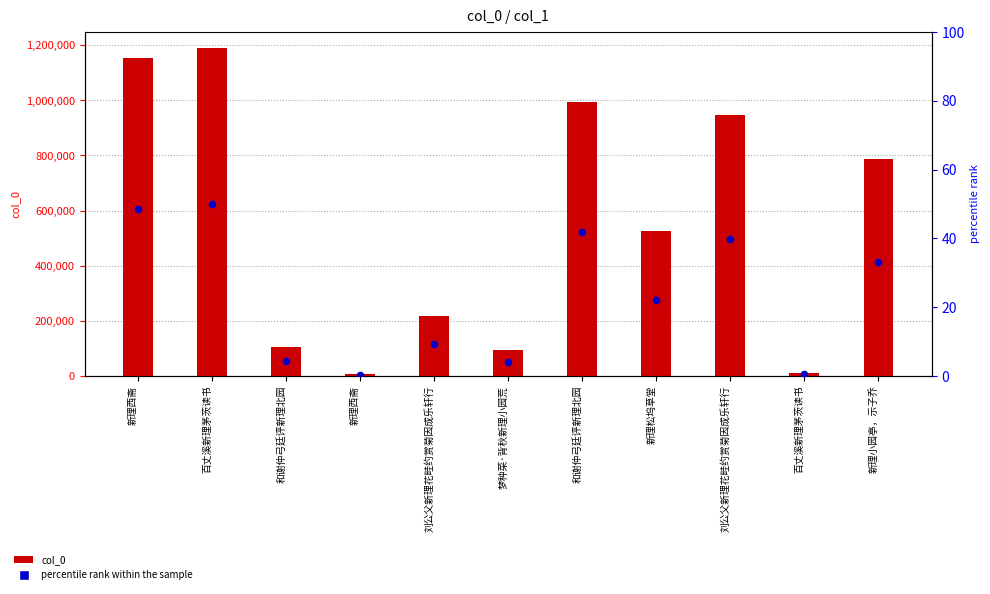

At which category is the sum across all series the highest?

百丈溪新理茅茨读书